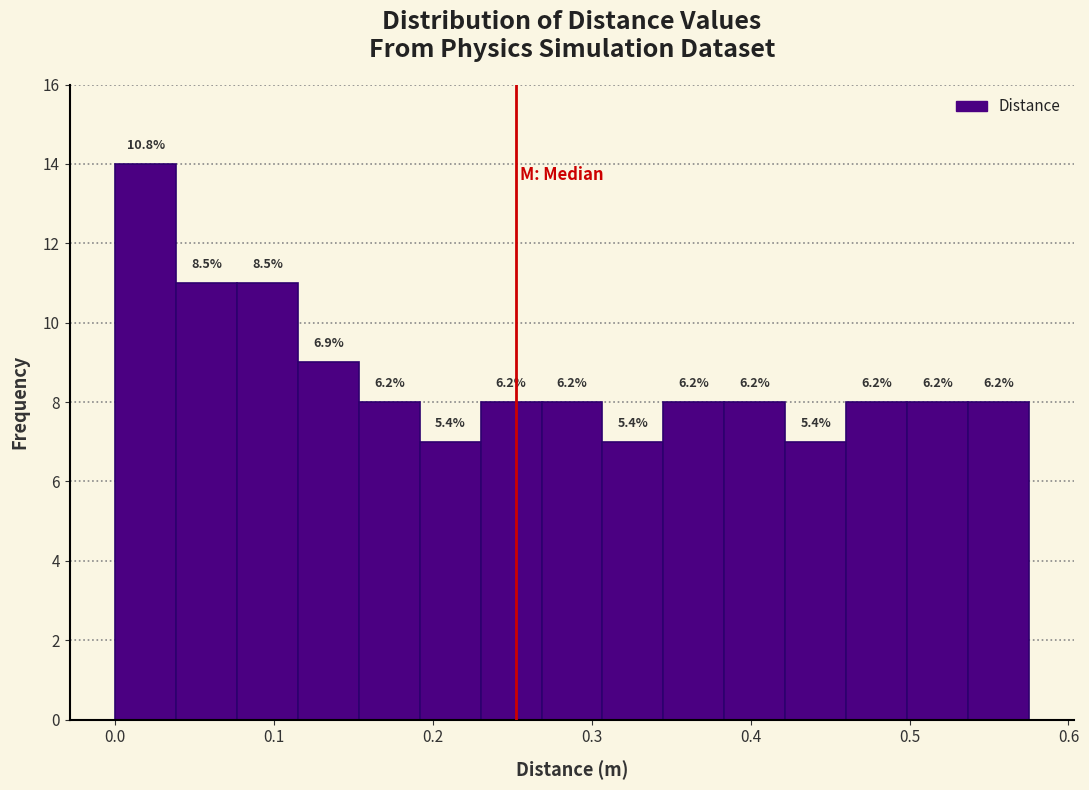

Around what value on the x-axis is the tallest bar? Give the approximate position of its centre, as read against the axis.

0.02